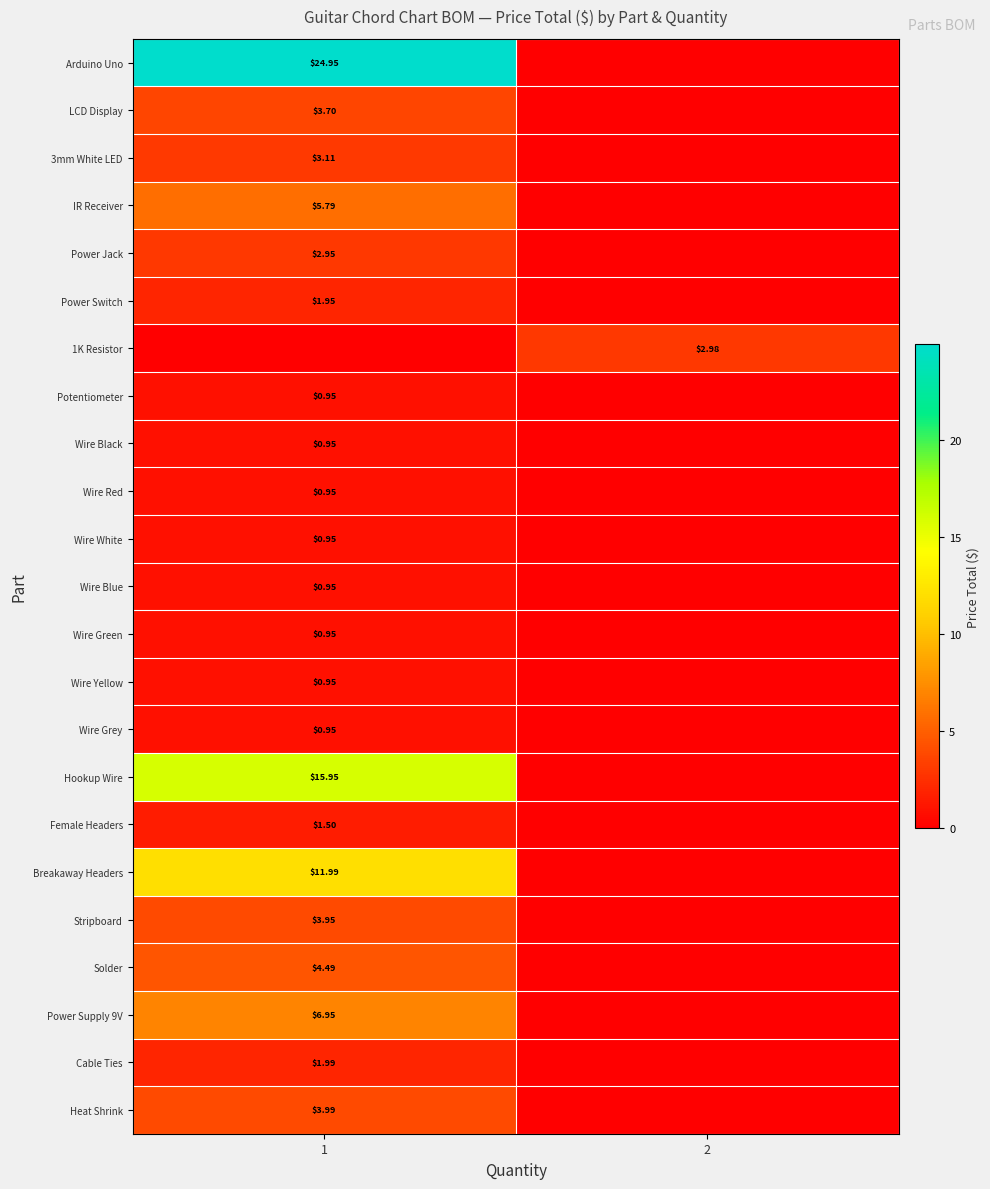

Reading left to right, what are all the values shown in this chart?

row_0: 1=24.9	2=0.0
row_1: 1=3.7	2=0.0
row_2: 1=3.1	2=0.0
row_3: 1=5.8	2=0.0
row_4: 1=3.0	2=0.0
row_5: 1=1.9	2=0.0
row_6: 1=0.0	2=3.0
row_7: 1=0.9	2=0.0
row_8: 1=0.9	2=0.0
row_9: 1=0.9	2=0.0
row_10: 1=0.9	2=0.0
row_11: 1=0.9	2=0.0
row_12: 1=0.9	2=0.0
row_13: 1=0.9	2=0.0
row_14: 1=0.9	2=0.0
row_15: 1=15.9	2=0.0
row_16: 1=1.5	2=0.0
row_17: 1=12.0	2=0.0
row_18: 1=4.0	2=0.0
row_19: 1=4.5	2=0.0
row_20: 1=7.0	2=0.0
row_21: 1=2.0	2=0.0
row_22: 1=4.0	2=0.0